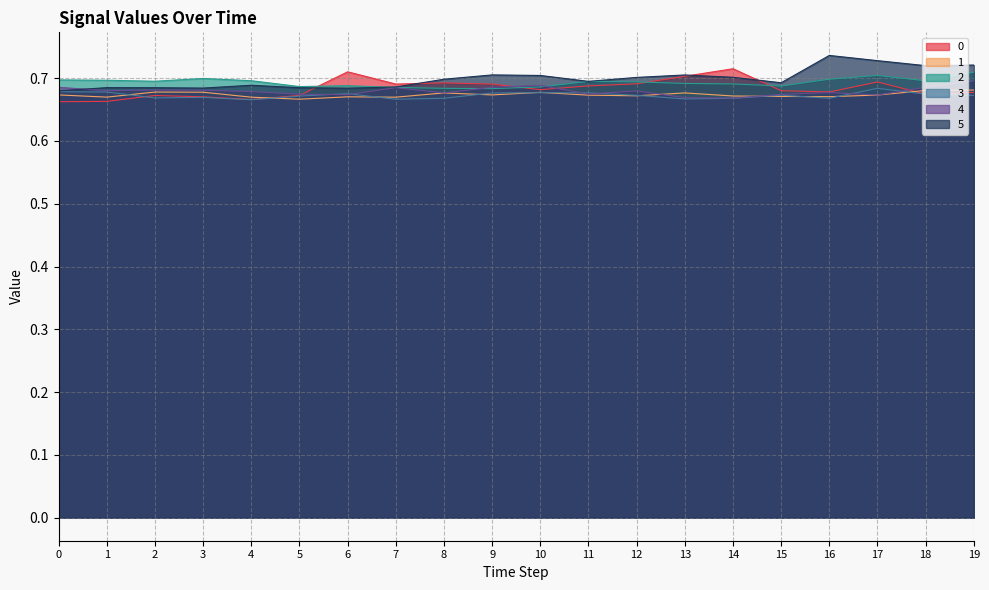

Reading left to right, extract all data points from this chart.

0: 0.7	0.7	0.7	0.7	0.7	0.7	0.7	0.7	0.7	0.7	0.7	0.7	0.7	0.7	0.7	0.7	0.7	0.7	0.7	0.7
1: 0.7	0.7	0.7	0.7	0.7	0.7	0.7	0.7	0.7	0.7	0.7	0.7	0.7	0.7	0.7	0.7	0.7	0.7	0.7	0.7
2: 0.7	0.7	0.7	0.7	0.7	0.7	0.7	0.7	0.7	0.7	0.7	0.7	0.7	0.7	0.7	0.7	0.7	0.7	0.7	0.7
3: 0.7	0.7	0.7	0.7	0.7	0.7	0.7	0.7	0.7	0.7	0.7	0.7	0.7	0.7	0.7	0.7	0.7	0.7	0.7	0.7
4: 0.7	0.7	0.7	0.7	0.7	0.7	0.7	0.7	0.7	0.7	0.7	0.7	0.7	0.7	0.7	0.7	0.7	0.7	0.7	0.7
5: 0.7	0.7	0.7	0.7	0.7	0.7	0.7	0.7	0.7	0.7	0.7	0.7	0.7	0.7	0.7	0.7	0.7	0.7	0.7	0.7